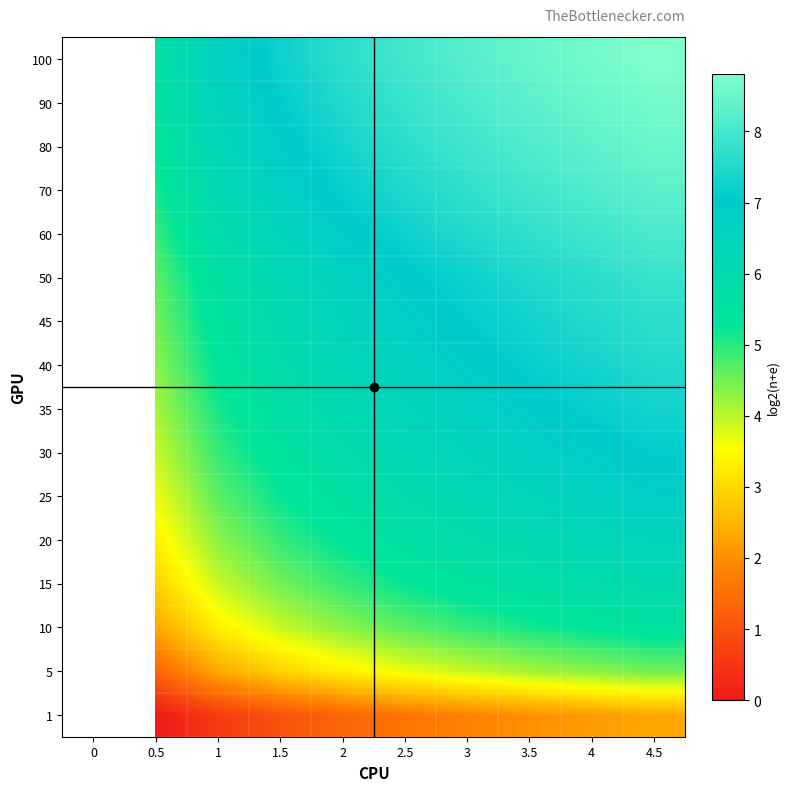

Between 4.5 and 1, which is larger?

4.5